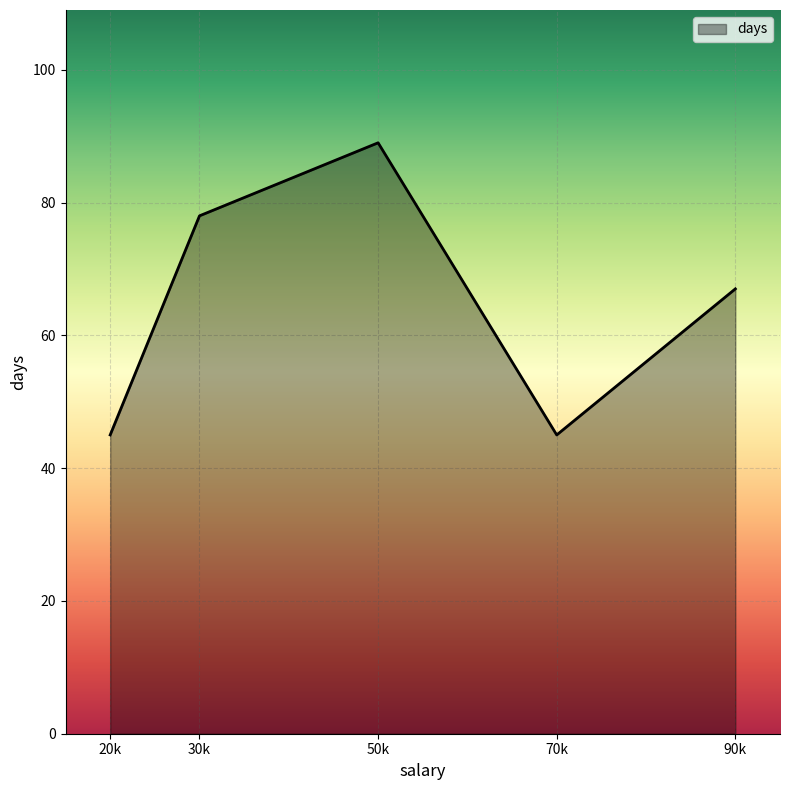

True or false: there are more than 0 points higher than both neighbors.

True